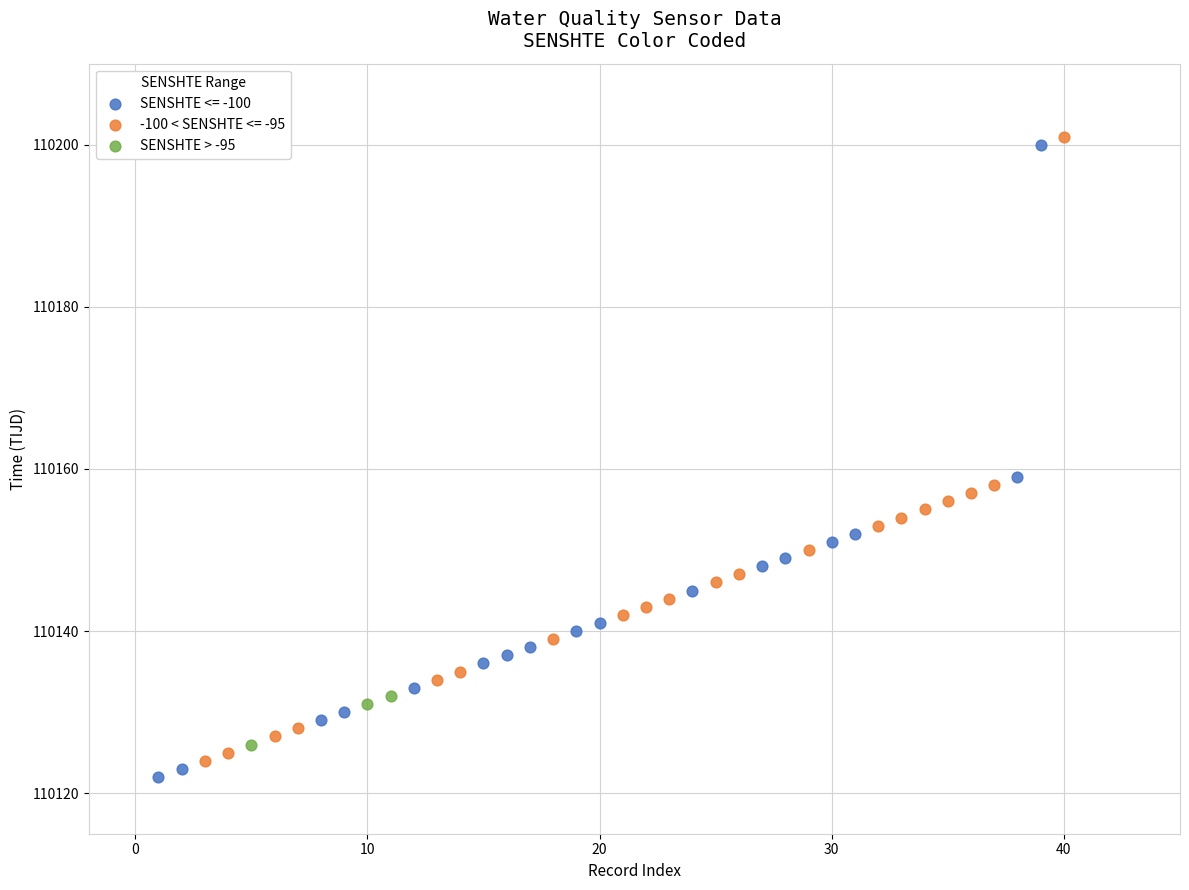

What are all the series names shown in the legend?

SENSHTE <= -100, -100 < SENSHTE <= -95, SENSHTE > -95